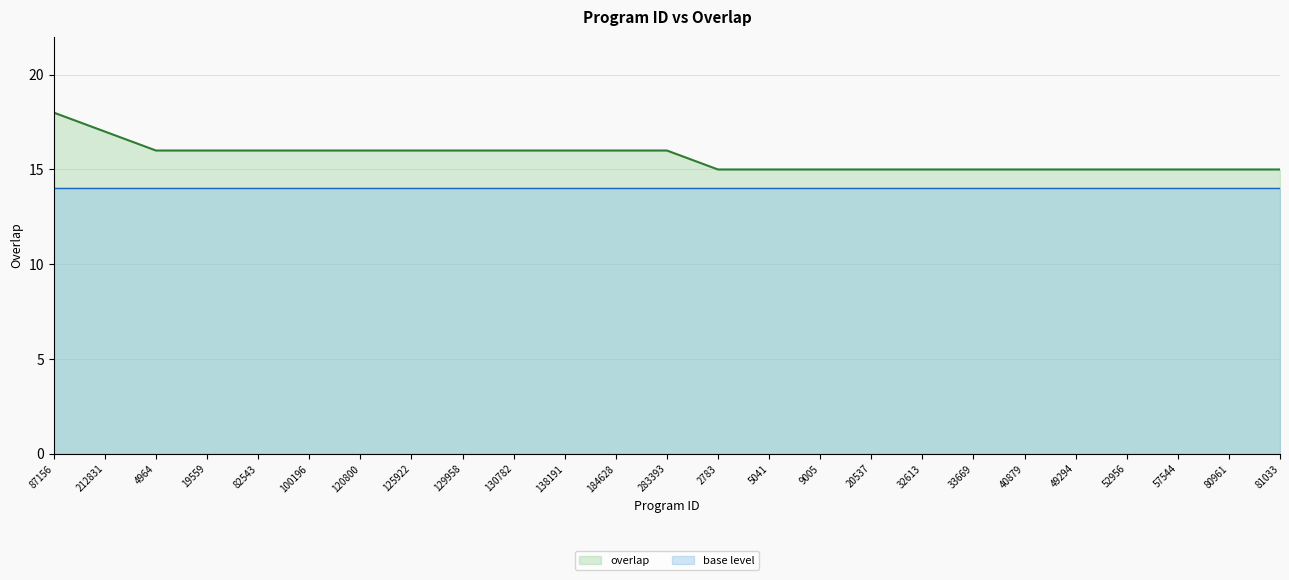

Rank the categories by value from lowest to highest.

2783, 5041, 9005, 20537, 32613, 33669, 40879, 49294, 52956, 57544, 80961, 81033, 4964, 19559, 82543, 100196, 120800, 125922, 129958, 130782, 138191, 184628, 283393, 212831, 87156